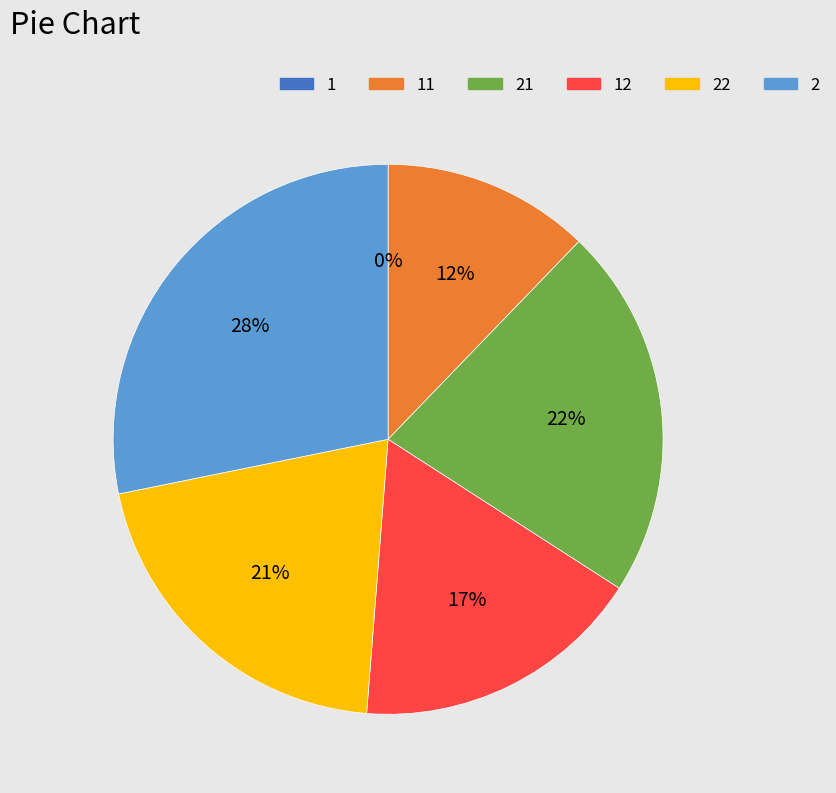

To the nearest percent, what is the difference between the largest and smallest slice percentages?

28%